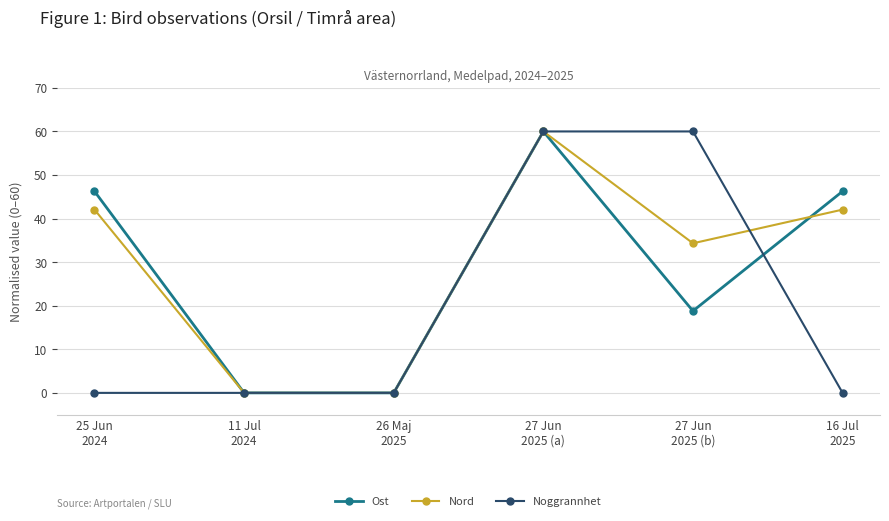

Which series ends up on top after the final intersection of Nord and Noggrannhet?

Nord